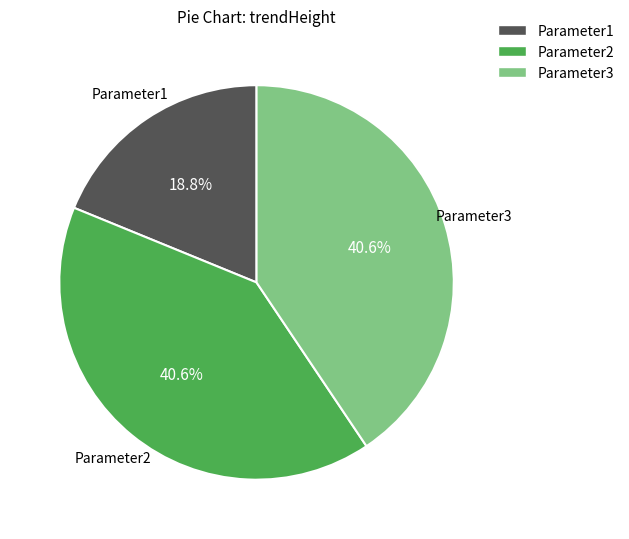

The Parameter3 slice represents 41% of the pie. True or false?

True